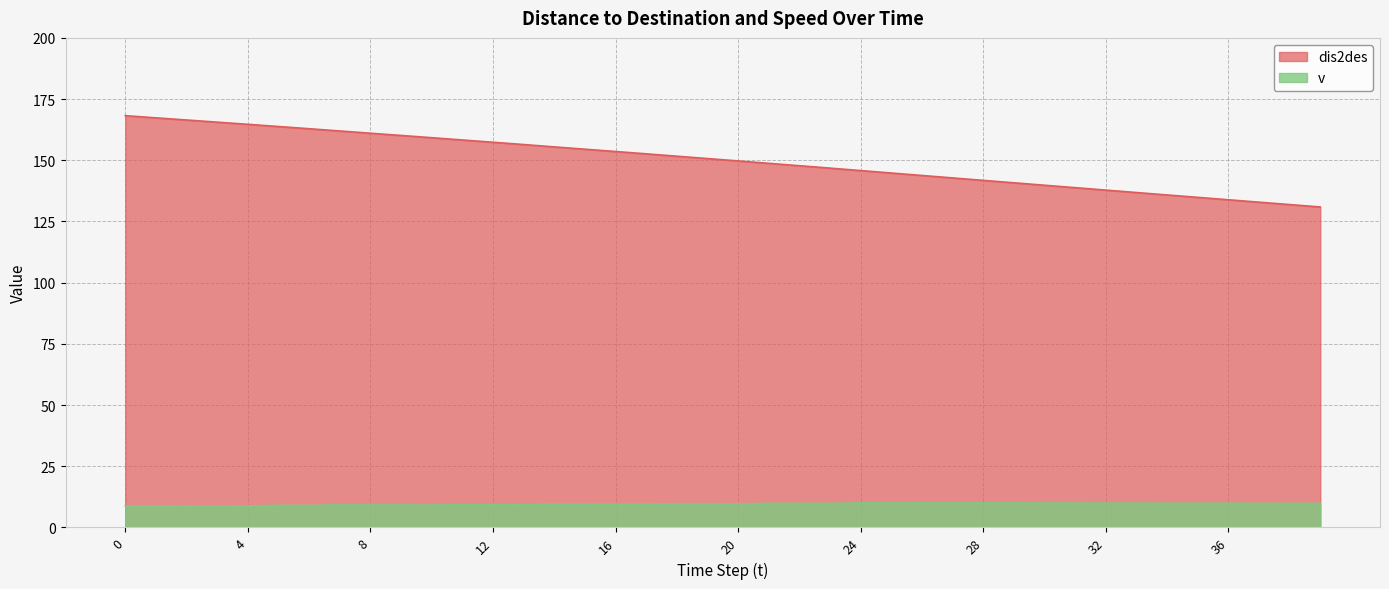

What is the spread (max minus min) of values at 22?

138.0